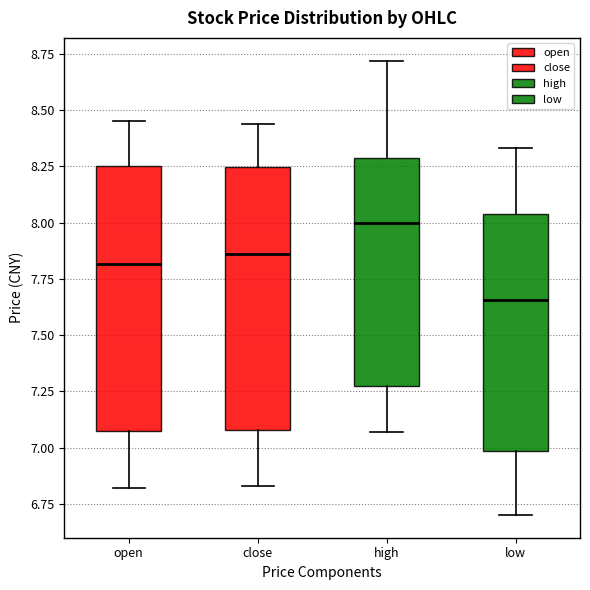

Where is the lower edge of the box for close on the y-axis? The values are not printed on the chart, so give them approximately, as read against the axis.

7.10